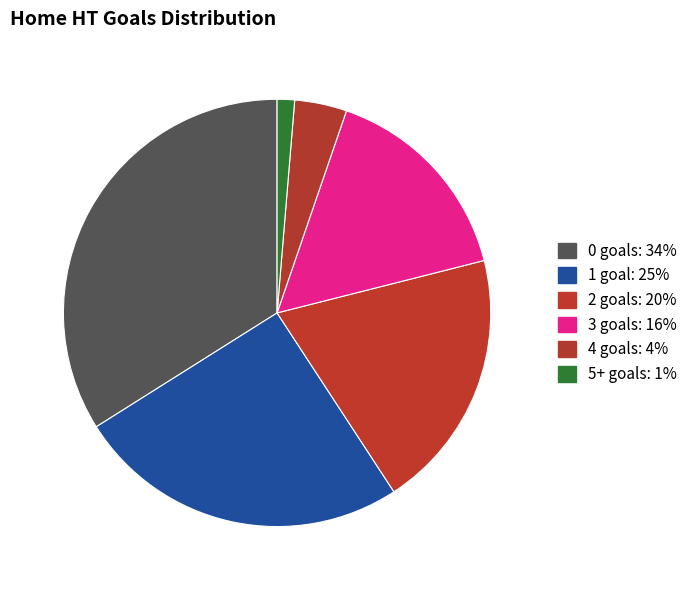

To the nearest percent, what is the difference between the largest and smallest slice percentages?

33%